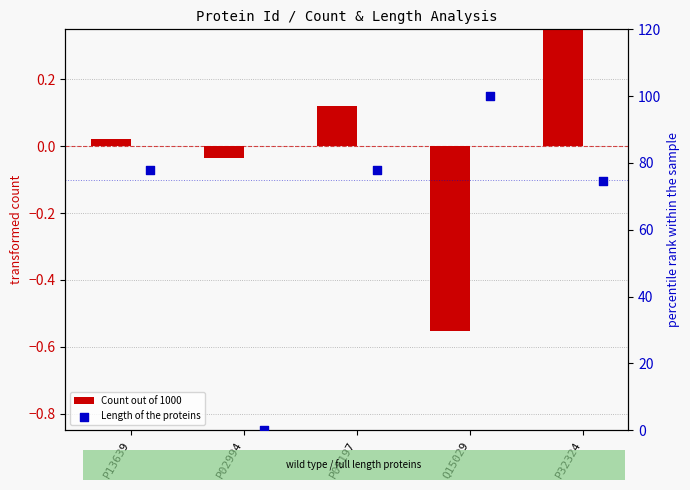

What are all the series names shown in the legend?

Count out of 1000, Length of the proteins